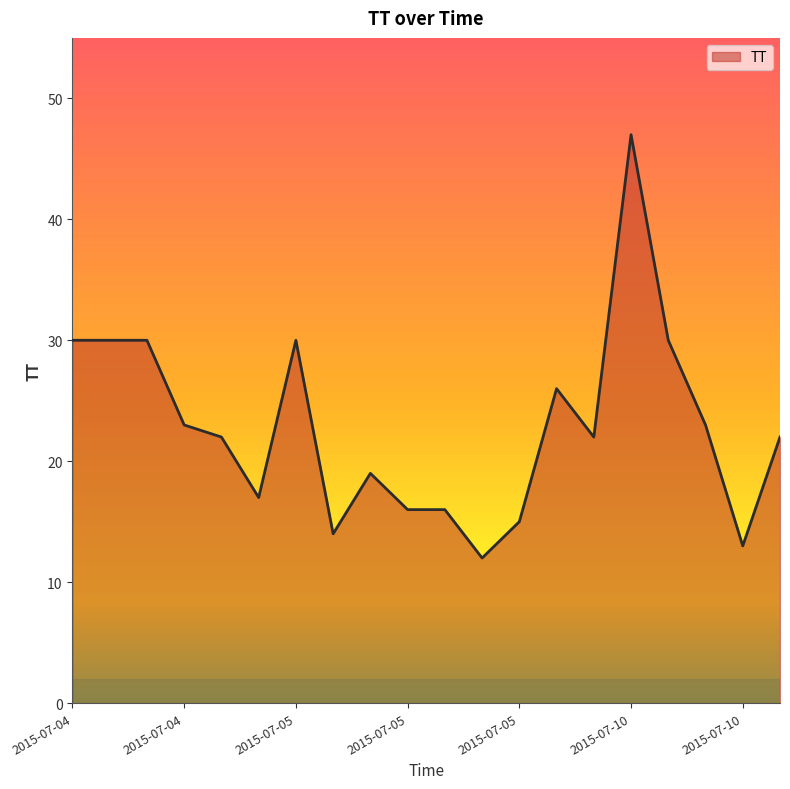

What is the minimum value shown in the chart?

12